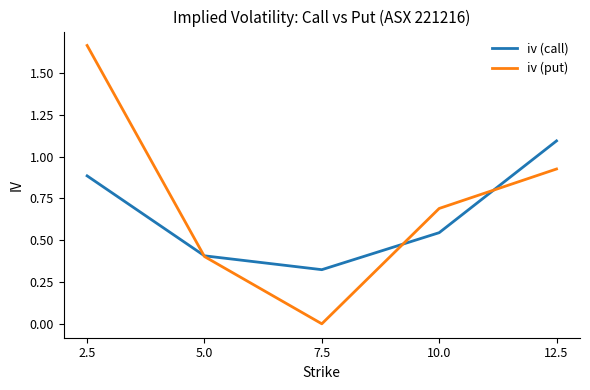

What position from the left is 10.0?

4